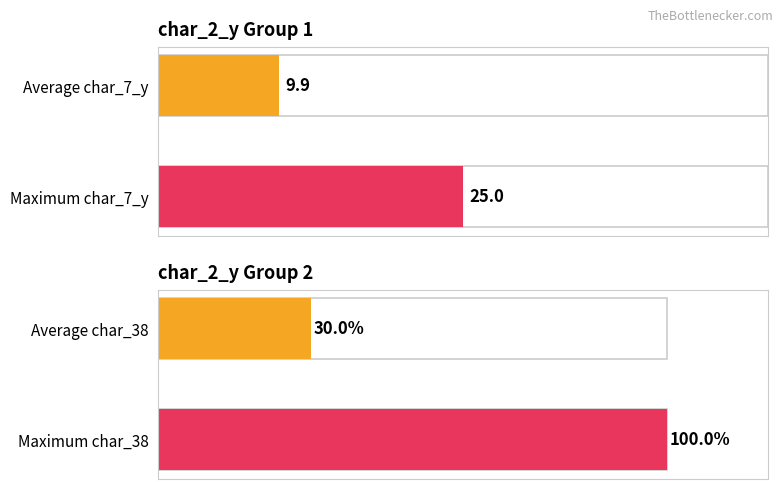

What is the value of the char_7_y avg/max bar at the 2nd from the left?

25.0